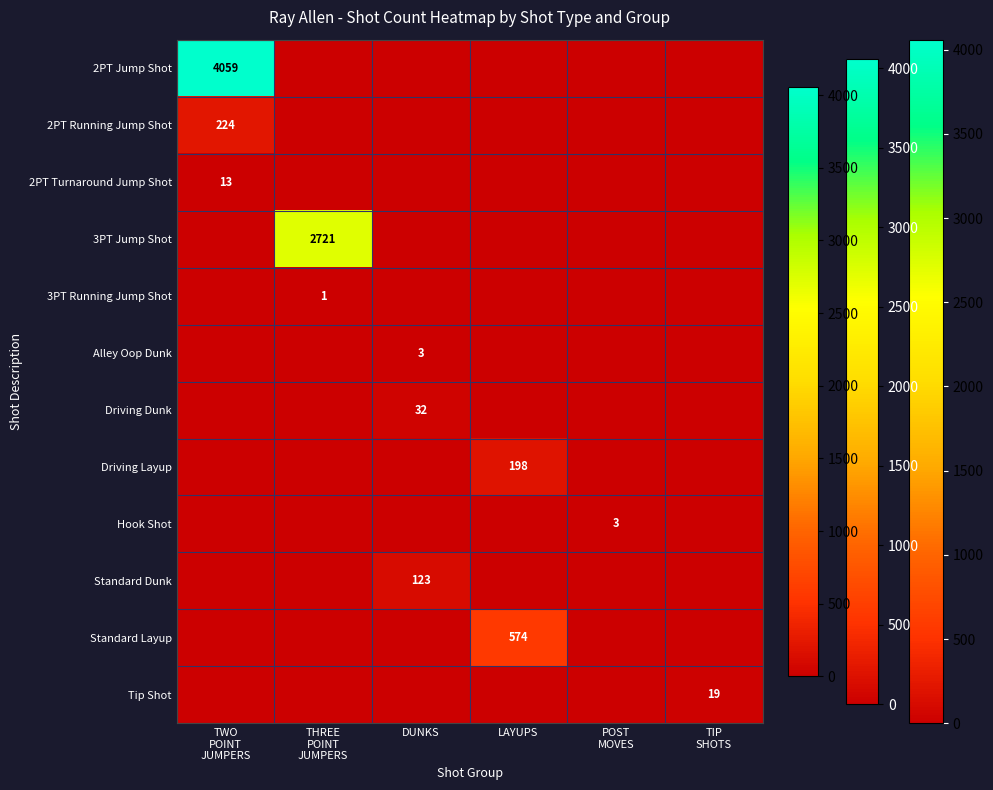

Is it true that Standard Layup equals 574 at LAYUPS?

True